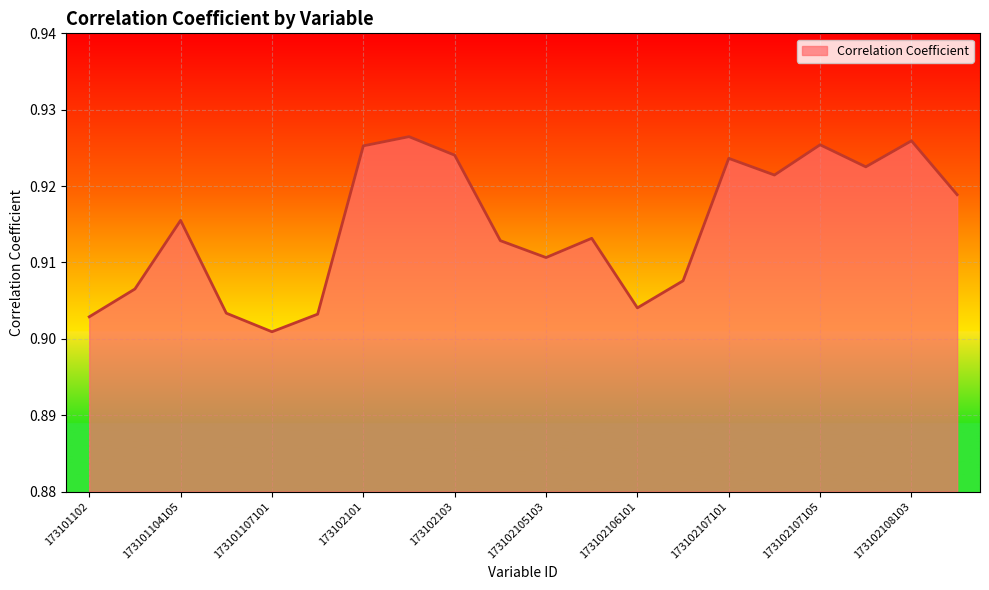

How many lines are shown in the chart?

1